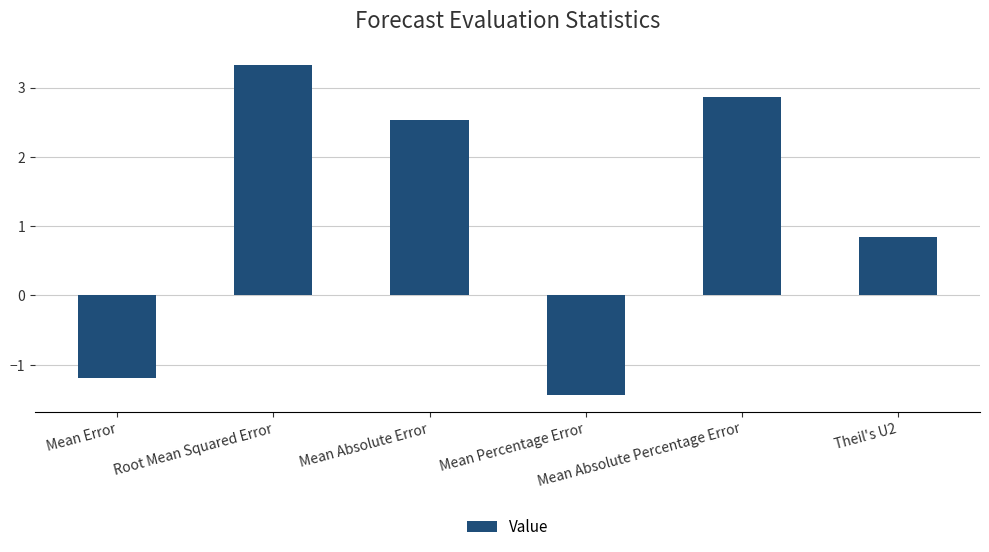

True or false: the data shows -1.2 at Mean Error.

True